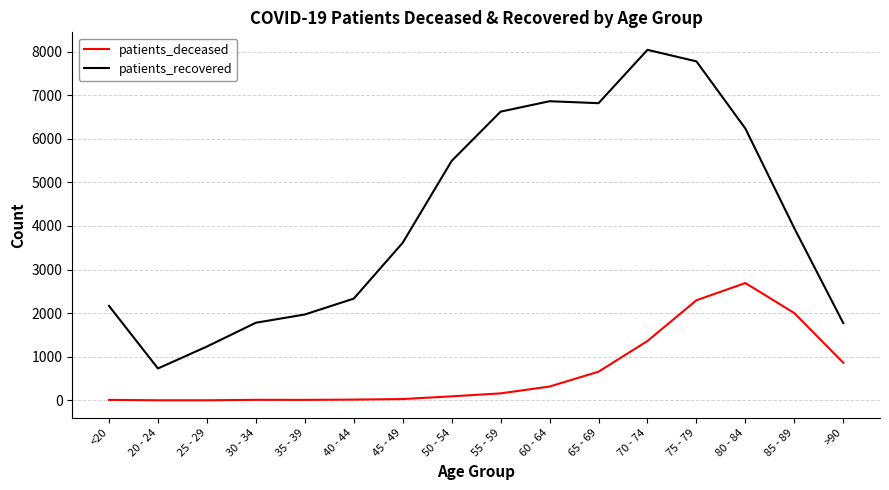

What is the total value across all series at 55 - 59?

6783